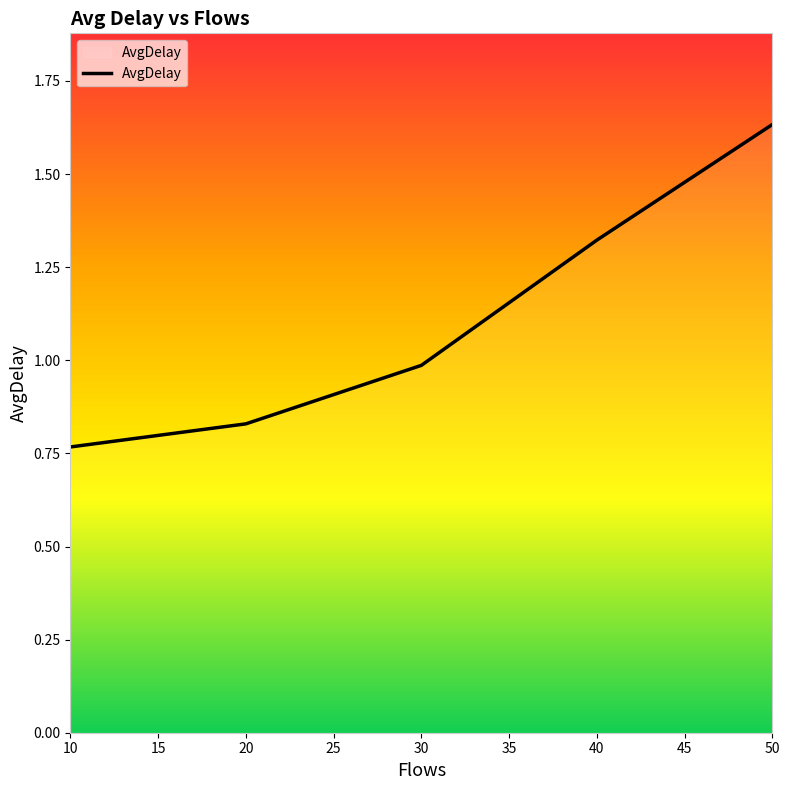

True or false: there are more than 1 points higher than both neighbors.

False